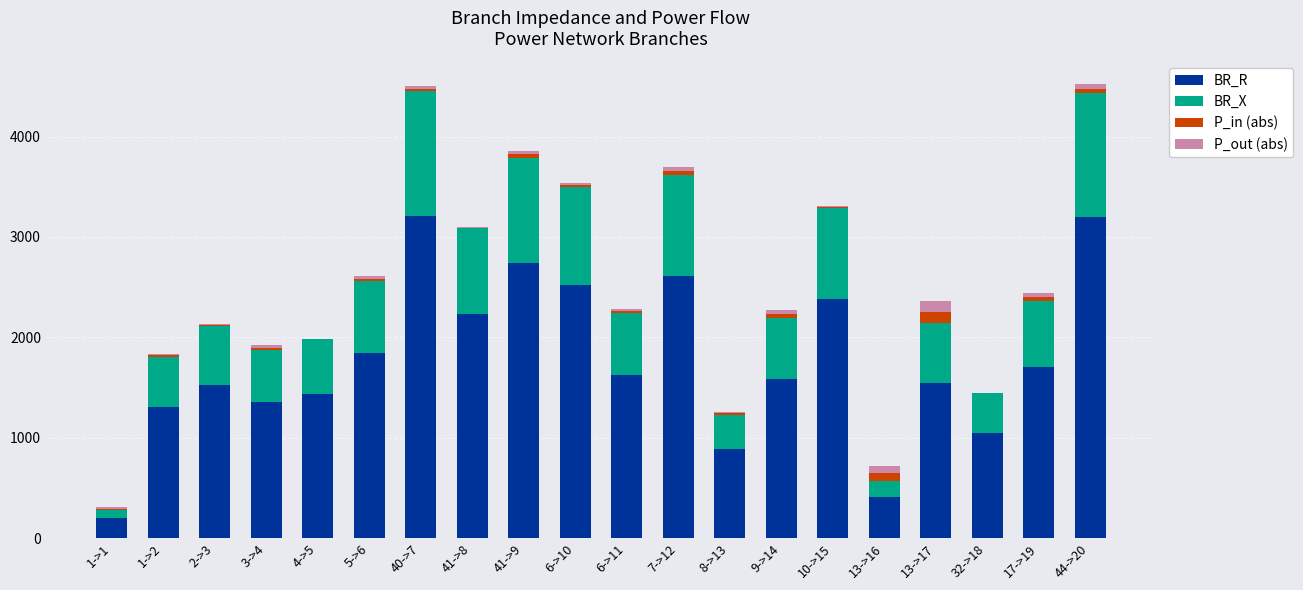

How many data points in BR_R are above 1621?

10